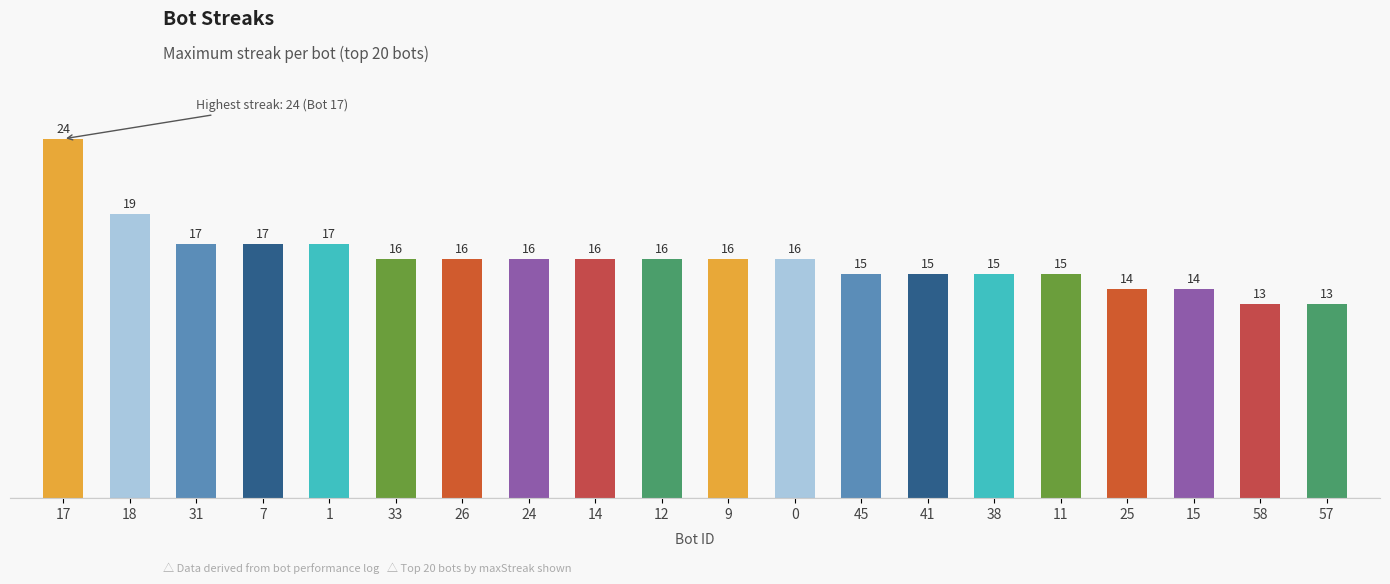

What is the value of the 12th bar from the left?

16